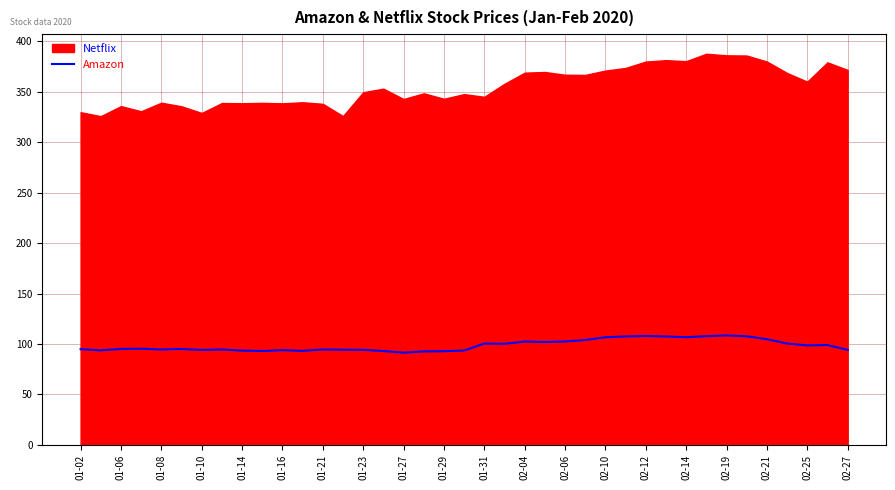

What is the difference between the maximum and minimum values?

17.1